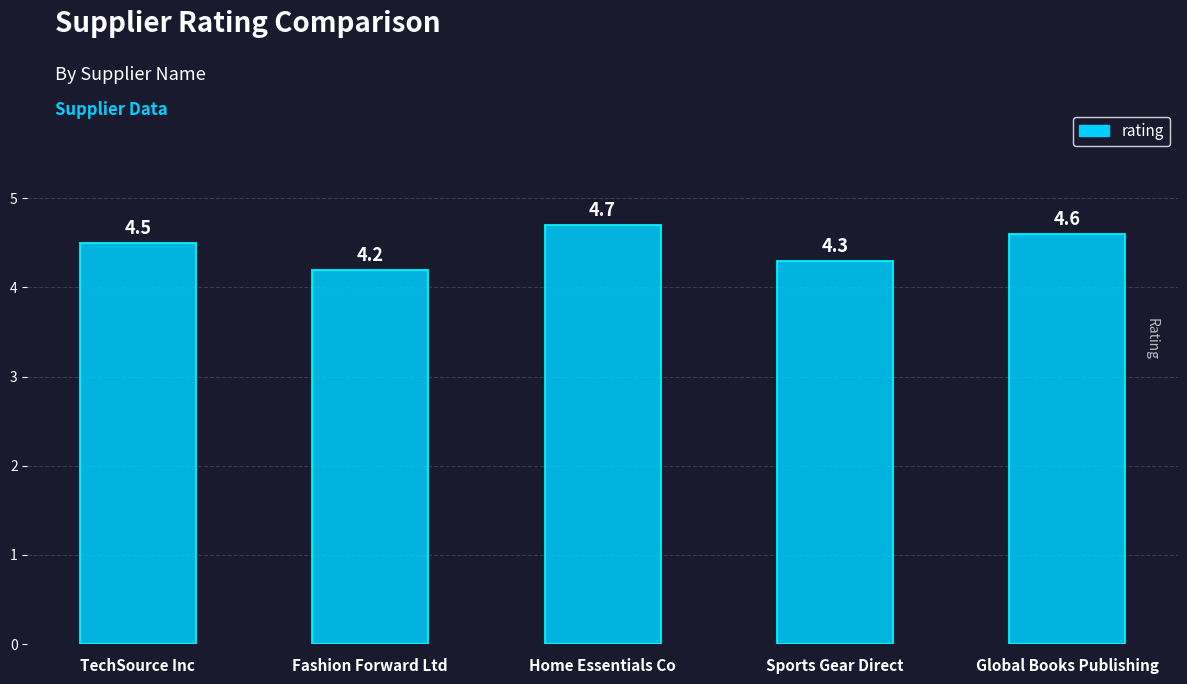

The chart shows a value of 2.0 at TechSource Inc. True or false?

False